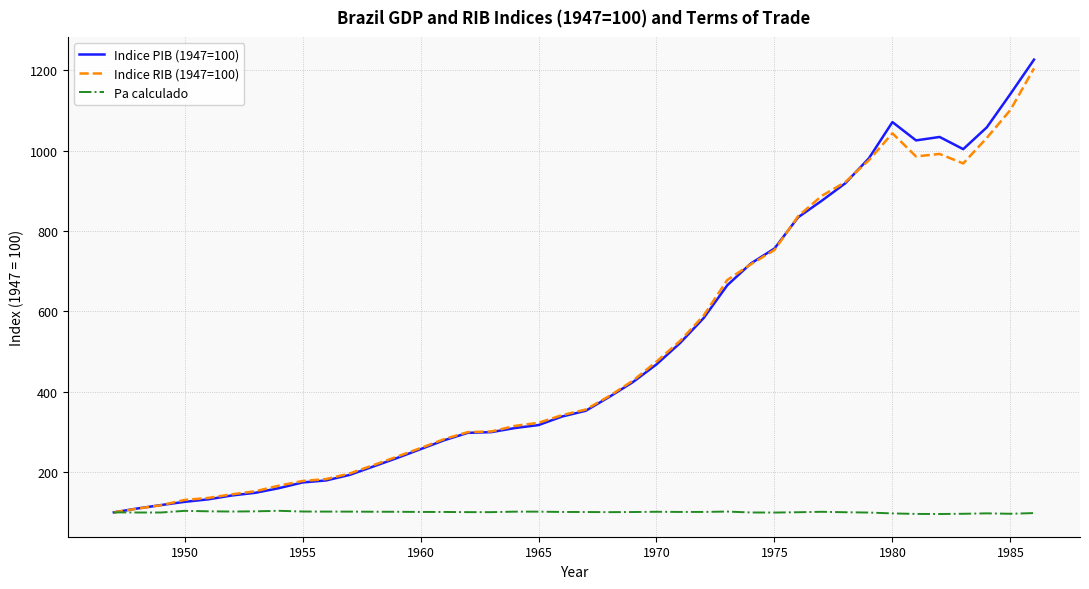

What is the maximum value shown in the chart?

1226.3